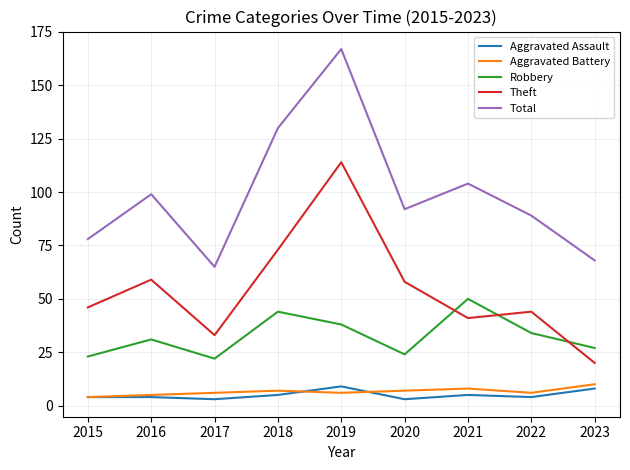

Reading left to right, what are all the values shown in this chart?

Aggravated Assault: 4	4	3	5	9	3	5	4	8
Aggravated Battery: 4	5	6	7	6	7	8	6	10
Robbery: 23	31	22	44	38	24	50	34	27
Theft: 46	59	33	73	114	58	41	44	20
Total: 78	99	65	130	167	92	104	89	68